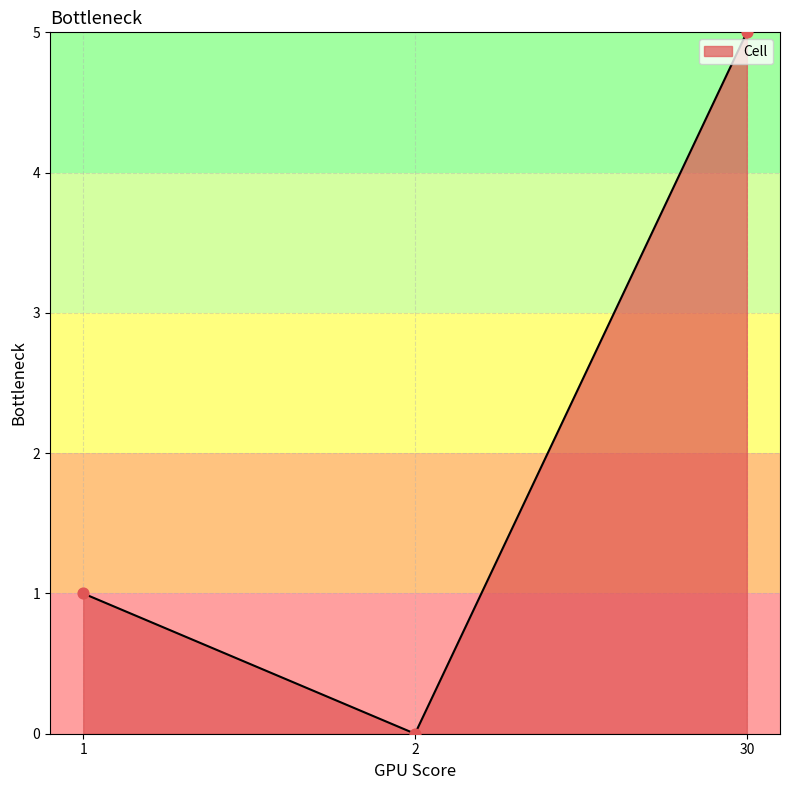

Which has a higher value, 2 or 1?

1